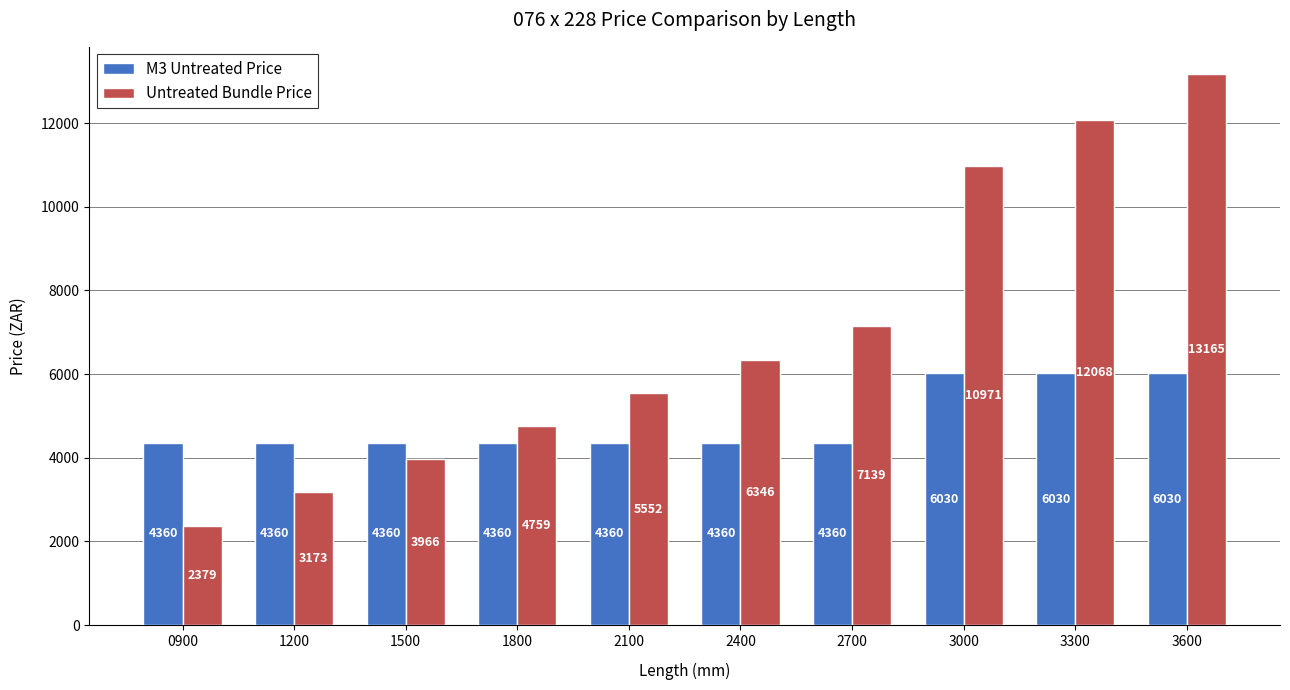

How many M3 Untreated Price values are between 4360 and 6030?

10